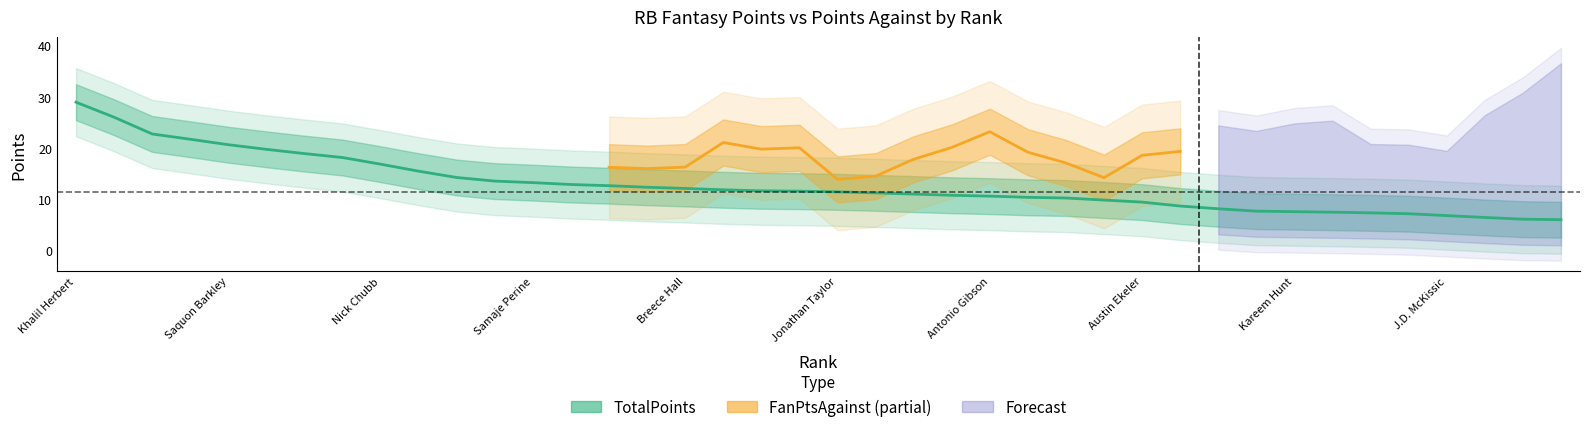

Between Leonard Fournette and Kareem Hunt, which is larger?

Leonard Fournette